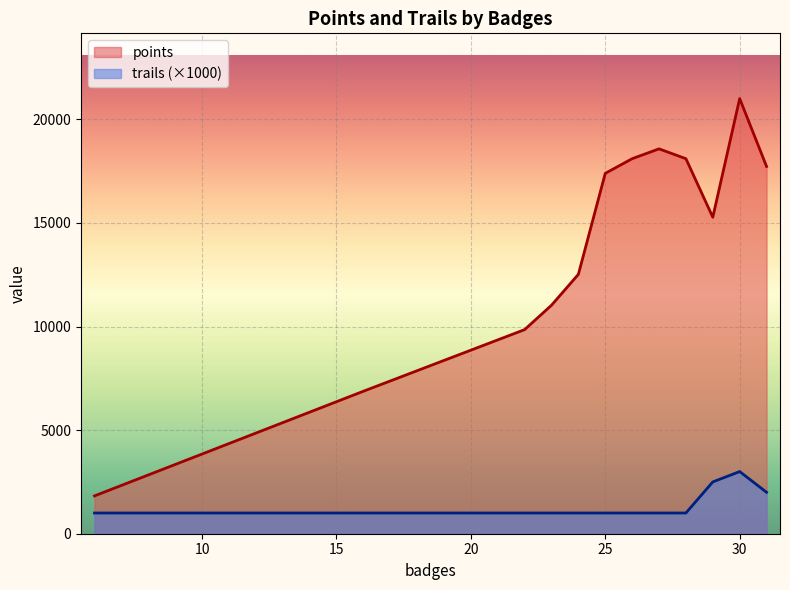

Read the points value at 23, to the nearest 10.

10800